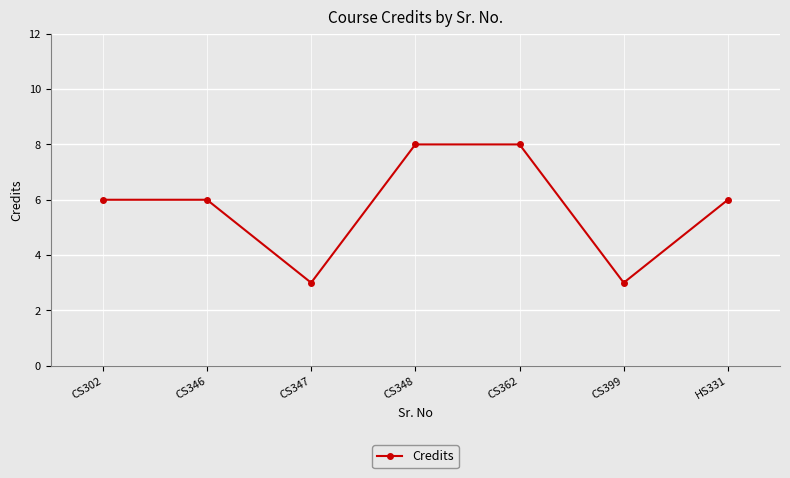

What is the change in value from CS399 to HS331?

+3